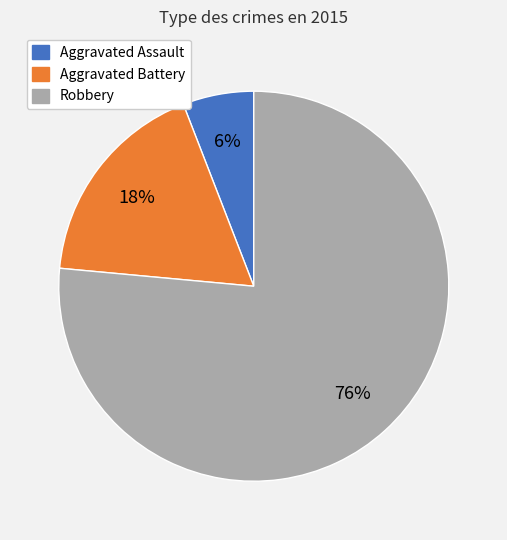

The Robbery slice represents 76% of the pie. True or false?

True